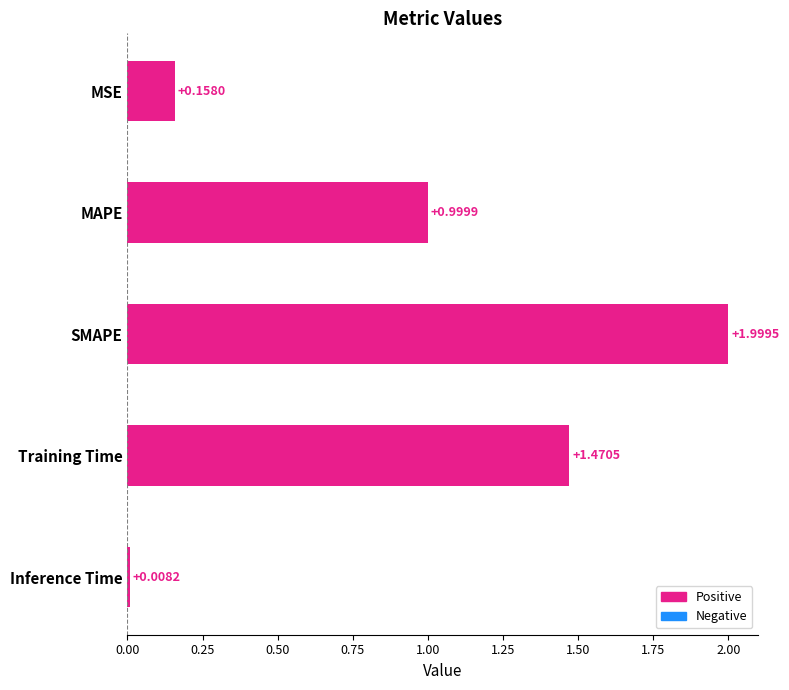

List the labels in order of value, smallest first.

Inference Time, MSE, MAPE, Training Time, SMAPE